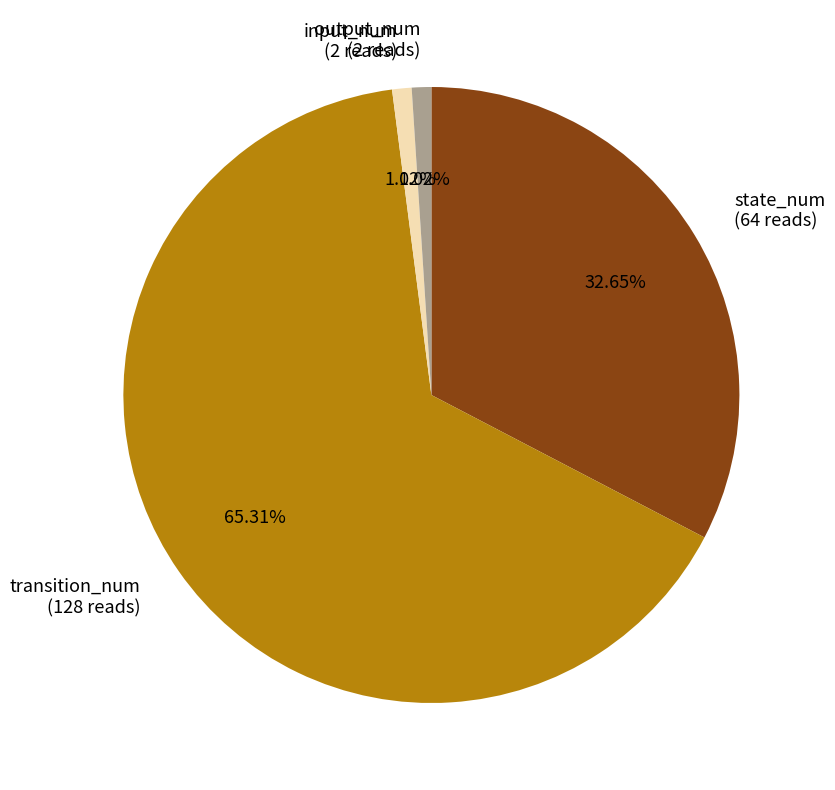

What percentage is NOT represented by output_num?

99.0%